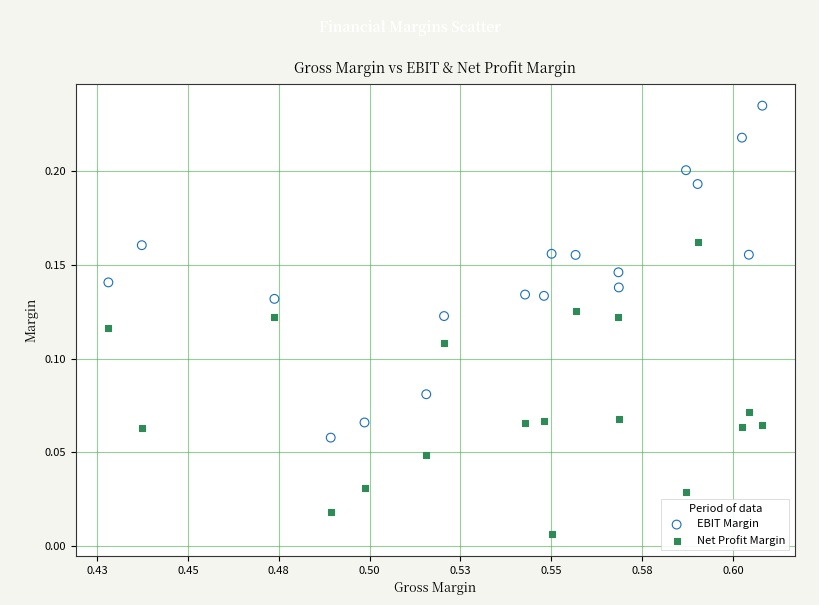

Which series reaches the minimum Y coordinate?

Net Profit Margin